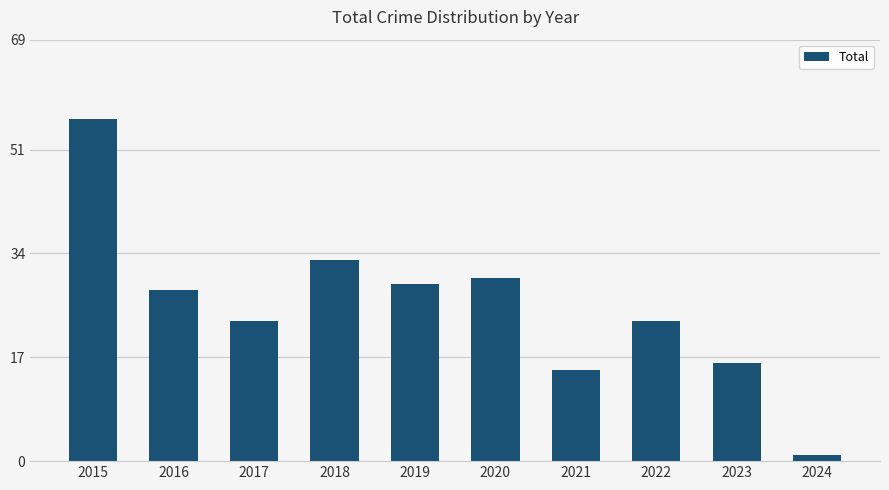

Which category has the highest value across all series?

2015